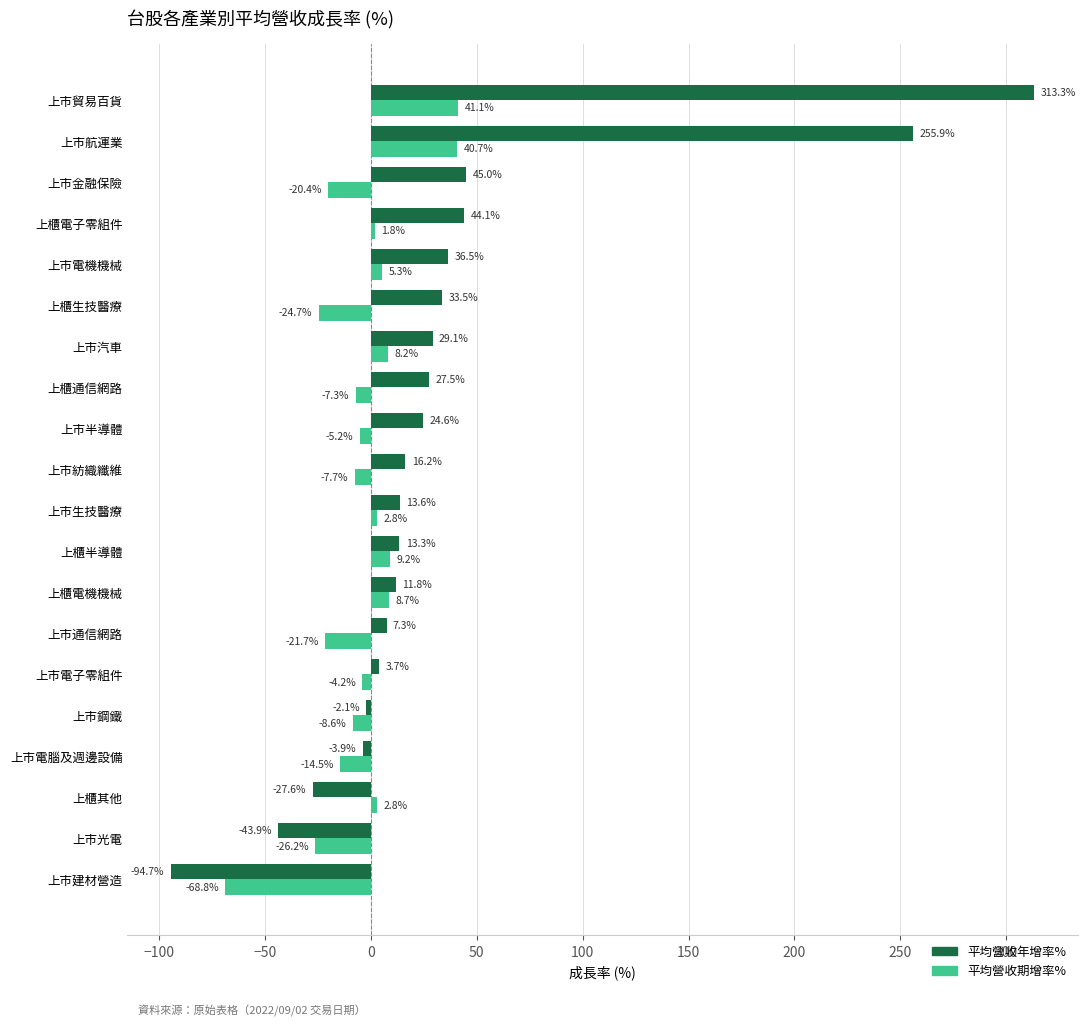

What is the highest value of the 平均營收期增率% series?

41.1